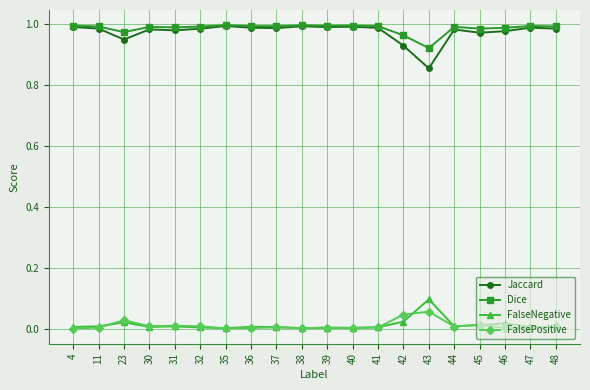

At which label does Dice reach its minimum?

43